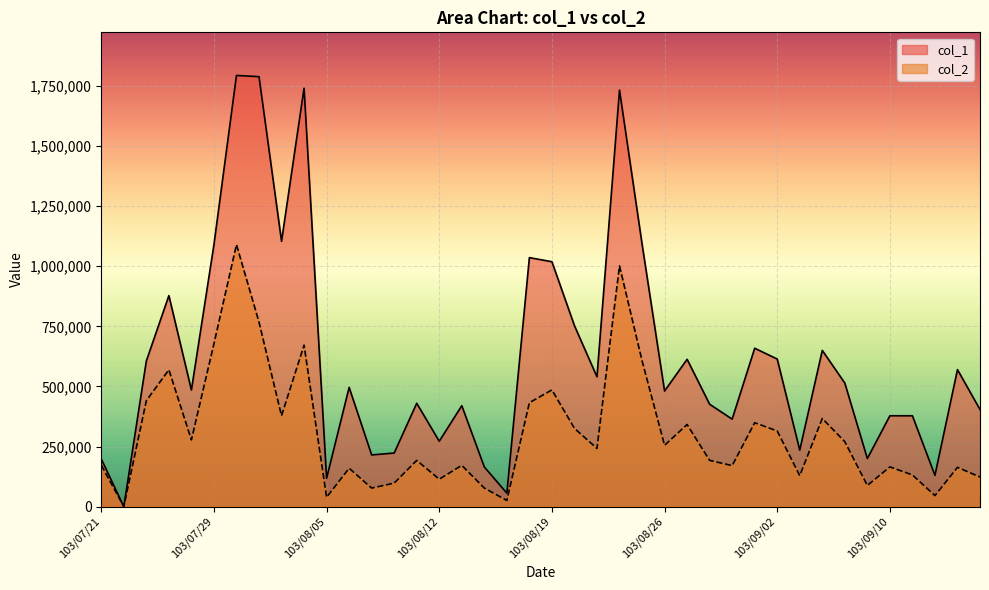

At which category does the chart reach its peak across all series?

103/07/30